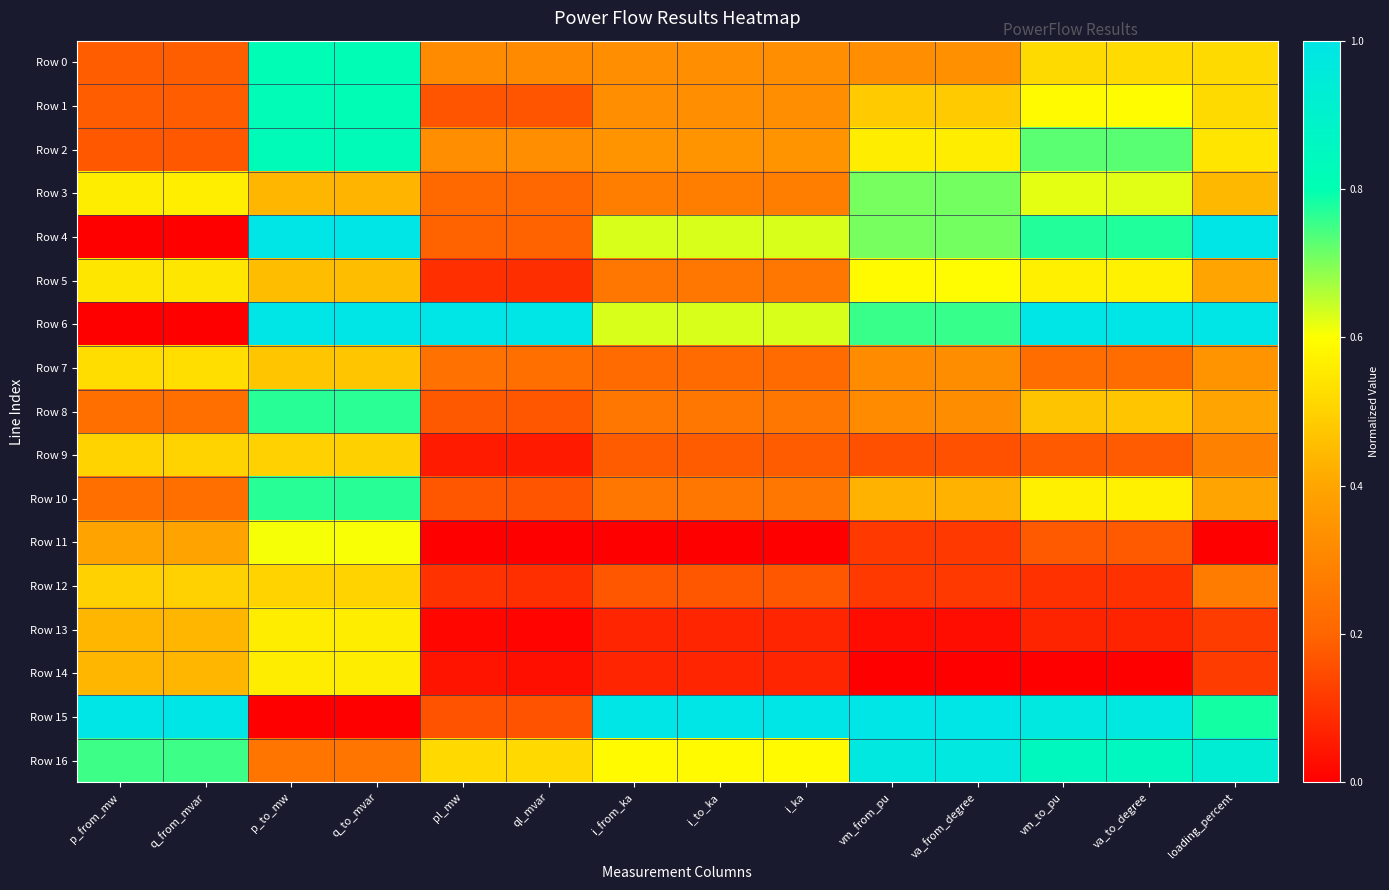

Reading left to right, extract all data points from this chart.

Row 0: p_from_mw=0.2	q_from_mvar=0.2	p_to_mw=0.8	q_to_mvar=0.8	pl_mw=0.3	ql_mvar=0.3	i_from_ka=0.3	i_to_ka=0.3	i_ka=0.3	vm_from_pu=0.3	va_from_degree=0.3	vm_to_pu=0.5	va_to_degree=0.5	loading_percent=0.5
Row 1: p_from_mw=0.2	q_from_mvar=0.2	p_to_mw=0.8	q_to_mvar=0.8	pl_mw=0.2	ql_mvar=0.2	i_from_ka=0.3	i_to_ka=0.3	i_ka=0.3	vm_from_pu=0.5	va_from_degree=0.5	vm_to_pu=0.6	va_to_degree=0.6	loading_percent=0.5
Row 2: p_from_mw=0.2	q_from_mvar=0.2	p_to_mw=0.8	q_to_mvar=0.8	pl_mw=0.3	ql_mvar=0.3	i_from_ka=0.3	i_to_ka=0.3	i_ka=0.3	vm_from_pu=0.6	va_from_degree=0.6	vm_to_pu=0.7	va_to_degree=0.7	loading_percent=0.5
Row 3: p_from_mw=0.6	q_from_mvar=0.6	p_to_mw=0.4	q_to_mvar=0.4	pl_mw=0.2	ql_mvar=0.2	i_from_ka=0.3	i_to_ka=0.3	i_ka=0.3	vm_from_pu=0.7	va_from_degree=0.7	vm_to_pu=0.6	va_to_degree=0.6	loading_percent=0.4
Row 4: p_from_mw=0.0	q_from_mvar=0.0	p_to_mw=1.0	q_to_mvar=1.0	pl_mw=0.2	ql_mvar=0.2	i_from_ka=0.6	i_to_ka=0.6	i_ka=0.6	vm_from_pu=0.7	va_from_degree=0.7	vm_to_pu=0.8	va_to_degree=0.8	loading_percent=1.0
Row 5: p_from_mw=0.5	q_from_mvar=0.5	p_to_mw=0.5	q_to_mvar=0.5	pl_mw=0.1	ql_mvar=0.1	i_from_ka=0.3	i_to_ka=0.3	i_ka=0.3	vm_from_pu=0.6	va_from_degree=0.6	vm_to_pu=0.6	va_to_degree=0.6	loading_percent=0.4
Row 6: p_from_mw=0.0	q_from_mvar=0.0	p_to_mw=1.0	q_to_mvar=1.0	pl_mw=1.0	ql_mvar=1.0	i_from_ka=0.6	i_to_ka=0.6	i_ka=0.6	vm_from_pu=0.8	va_from_degree=0.8	vm_to_pu=1.0	va_to_degree=1.0	loading_percent=1.0
Row 7: p_from_mw=0.5	q_from_mvar=0.5	p_to_mw=0.5	q_to_mvar=0.5	pl_mw=0.2	ql_mvar=0.2	i_from_ka=0.2	i_to_ka=0.2	i_ka=0.2	vm_from_pu=0.3	va_from_degree=0.3	vm_to_pu=0.2	va_to_degree=0.2	loading_percent=0.3
Row 8: p_from_mw=0.2	q_from_mvar=0.2	p_to_mw=0.8	q_to_mvar=0.8	pl_mw=0.2	ql_mvar=0.2	i_from_ka=0.3	i_to_ka=0.3	i_ka=0.3	vm_from_pu=0.3	va_from_degree=0.3	vm_to_pu=0.5	va_to_degree=0.5	loading_percent=0.4
Row 9: p_from_mw=0.5	q_from_mvar=0.5	p_to_mw=0.5	q_to_mvar=0.5	pl_mw=0.1	ql_mvar=0.1	i_from_ka=0.2	i_to_ka=0.2	i_ka=0.2	vm_from_pu=0.2	va_from_degree=0.2	vm_to_pu=0.2	va_to_degree=0.2	loading_percent=0.3
Row 10: p_from_mw=0.2	q_from_mvar=0.2	p_to_mw=0.8	q_to_mvar=0.8	pl_mw=0.2	ql_mvar=0.2	i_from_ka=0.3	i_to_ka=0.3	i_ka=0.3	vm_from_pu=0.4	va_from_degree=0.4	vm_to_pu=0.6	va_to_degree=0.6	loading_percent=0.4
Row 11: p_from_mw=0.4	q_from_mvar=0.4	p_to_mw=0.6	q_to_mvar=0.6	pl_mw=0.0	ql_mvar=0.0	i_from_ka=0.0	i_to_ka=0.0	i_ka=0.0	vm_from_pu=0.1	va_from_degree=0.1	vm_to_pu=0.2	va_to_degree=0.2	loading_percent=0.0
Row 12: p_from_mw=0.5	q_from_mvar=0.5	p_to_mw=0.5	q_to_mvar=0.5	pl_mw=0.1	ql_mvar=0.1	i_from_ka=0.2	i_to_ka=0.2	i_ka=0.2	vm_from_pu=0.1	va_from_degree=0.1	vm_to_pu=0.1	va_to_degree=0.1	loading_percent=0.3
Row 13: p_from_mw=0.4	q_from_mvar=0.4	p_to_mw=0.6	q_to_mvar=0.6	pl_mw=0.0	ql_mvar=0.0	i_from_ka=0.1	i_to_ka=0.1	i_ka=0.1	vm_from_pu=0.0	va_from_degree=0.0	vm_to_pu=0.1	va_to_degree=0.1	loading_percent=0.1
Row 14: p_from_mw=0.4	q_from_mvar=0.4	p_to_mw=0.6	q_to_mvar=0.6	pl_mw=0.0	ql_mvar=0.0	i_from_ka=0.1	i_to_ka=0.1	i_ka=0.1	vm_from_pu=0.0	va_from_degree=0.0	vm_to_pu=0.0	va_to_degree=0.0	loading_percent=0.1
Row 15: p_from_mw=1.0	q_from_mvar=1.0	p_to_mw=0.0	q_to_mvar=0.0	pl_mw=0.2	ql_mvar=0.2	i_from_ka=1.0	i_to_ka=1.0	i_ka=1.0	vm_from_pu=1.0	va_from_degree=1.0	vm_to_pu=1.0	va_to_degree=1.0	loading_percent=0.8
Row 16: p_from_mw=0.8	q_from_mvar=0.8	p_to_mw=0.2	q_to_mvar=0.2	pl_mw=0.5	ql_mvar=0.5	i_from_ka=0.6	i_to_ka=0.6	i_ka=0.6	vm_from_pu=1.0	va_from_degree=1.0	vm_to_pu=0.9	va_to_degree=0.9	loading_percent=0.9